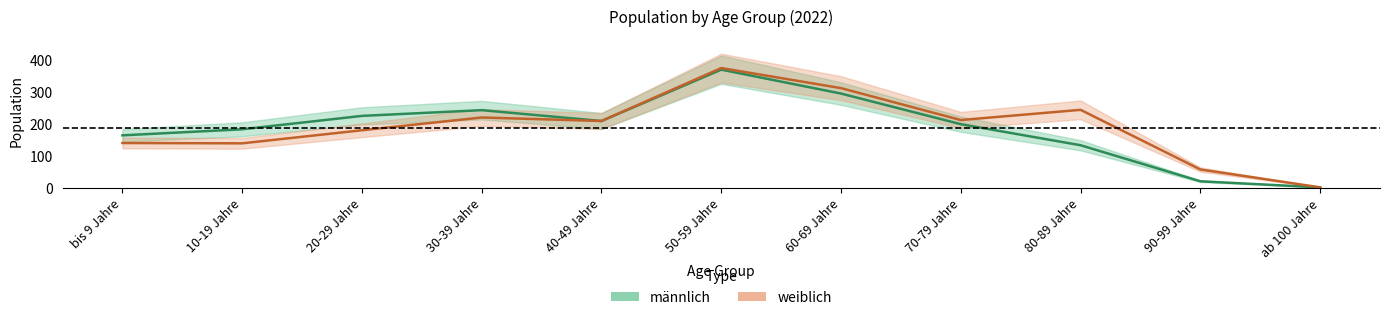

What are all the series names shown in the legend?

männlich, weiblich